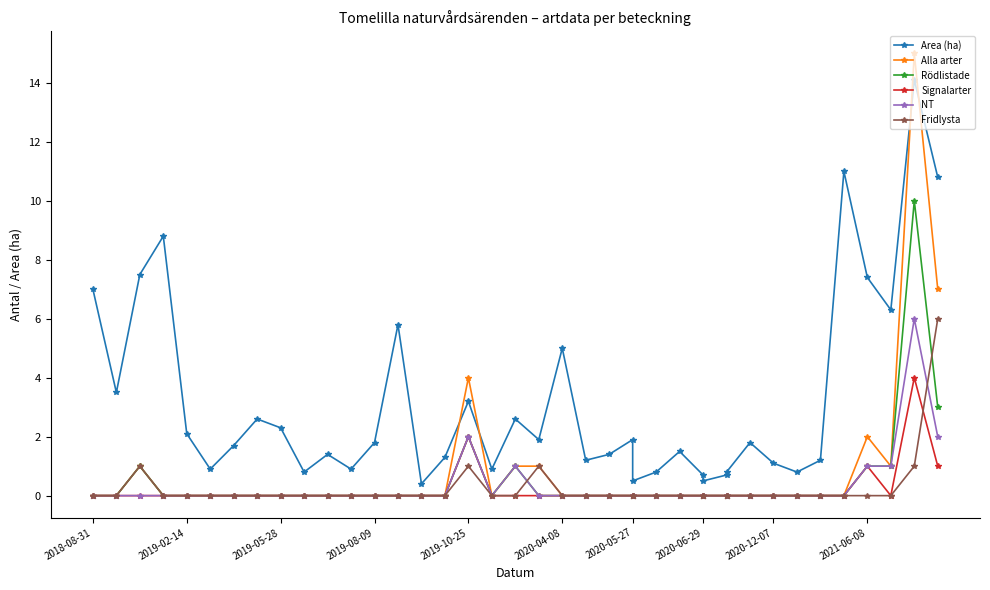

How many lines are shown in the chart?

6